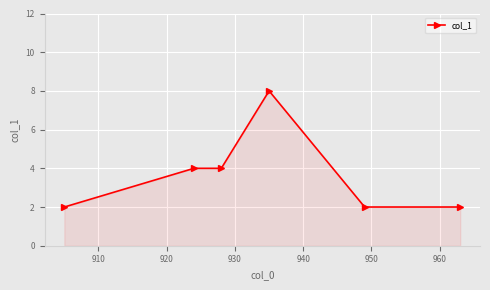

What is the sum of all values?

22